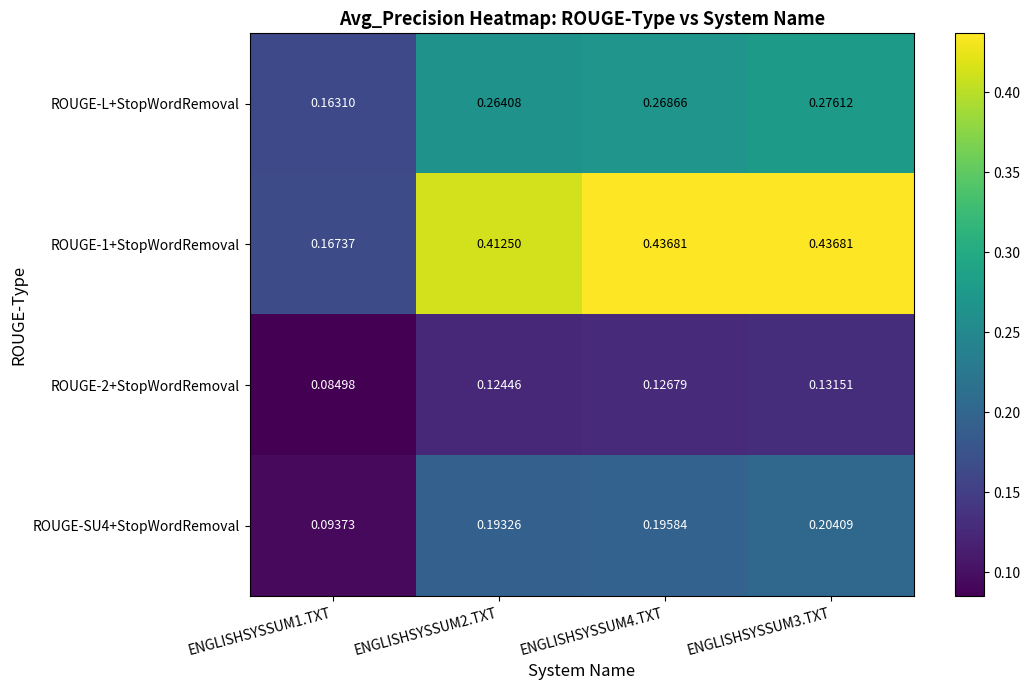

How many series are shown in this chart?

4